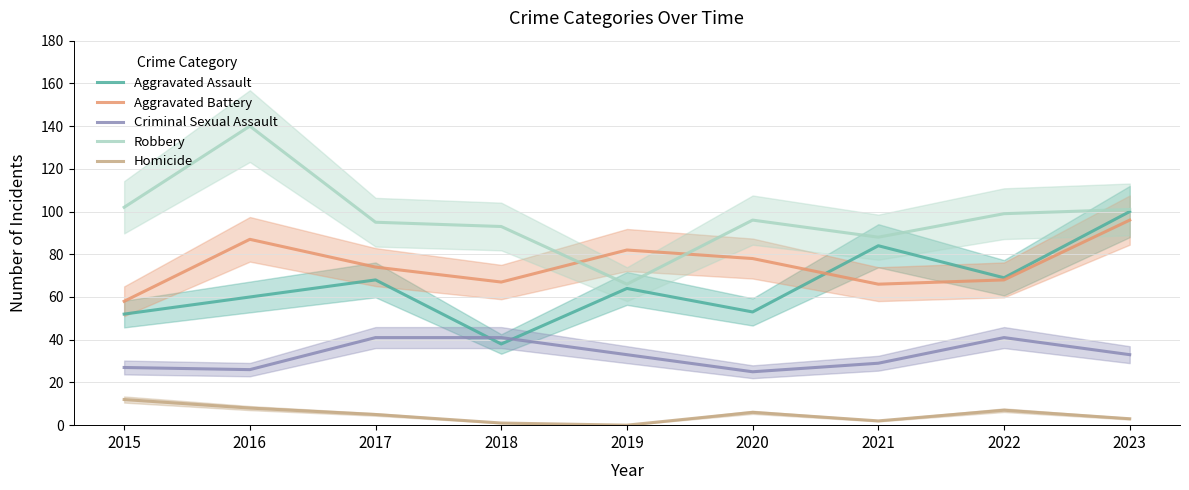

What is the sum of the Aggravated Assault values at 2016 and 2018?

98